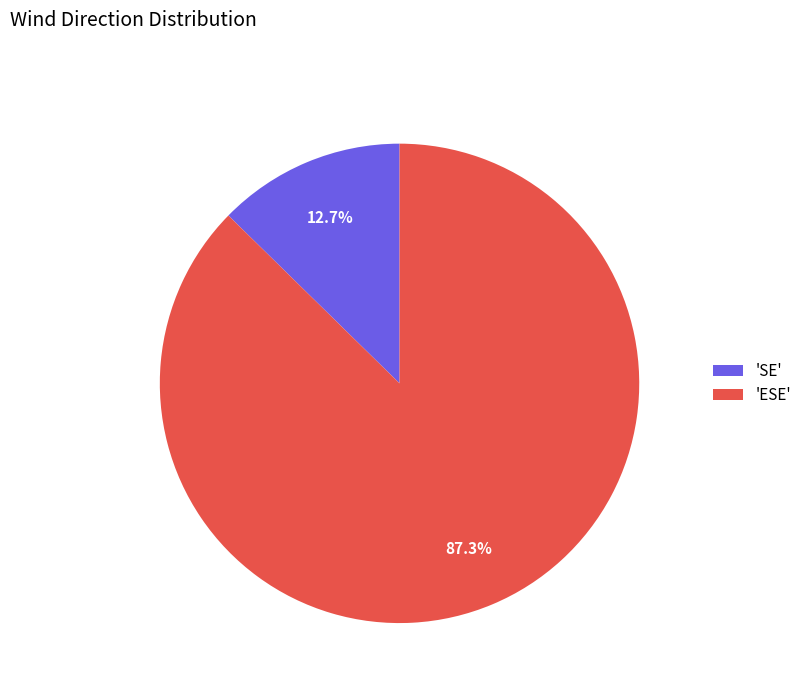

Which category accounts for the majority?

'ESE'